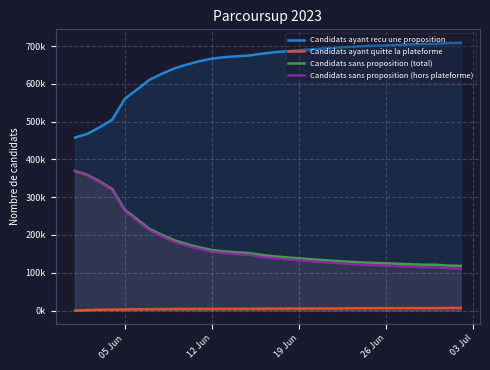

What are all the series names shown in the legend?

Candidats ayant recu une proposition, Candidats ayant quitte la plateforme, Candidats sans proposition (total), Candidats sans proposition (hors plateforme)